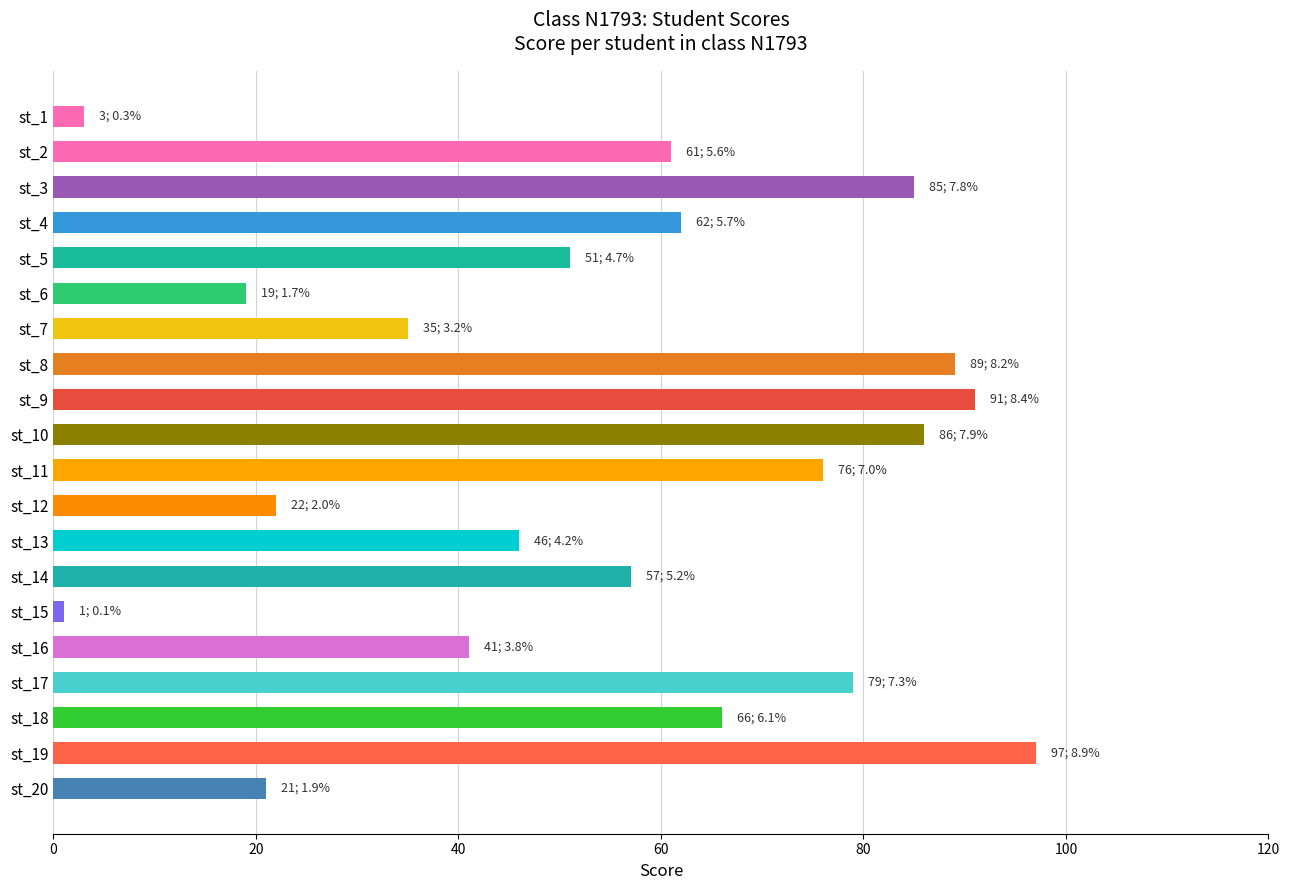

What is the change in value from st_3 to st_12?

-63